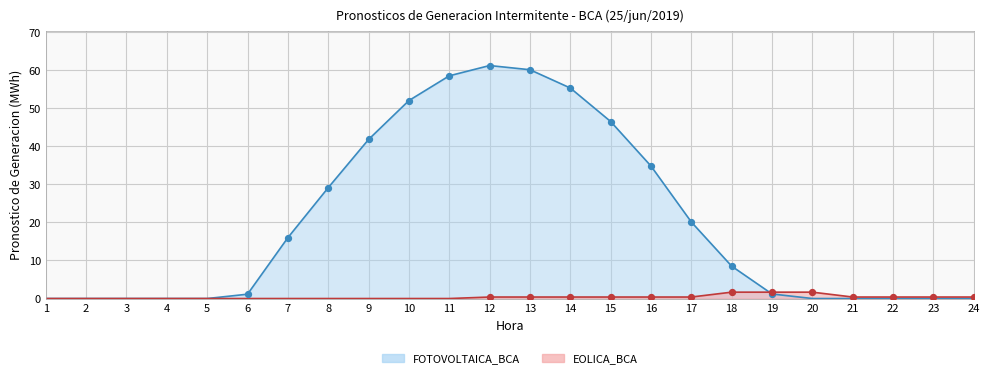

What is the total value across all series at 23?

0.4